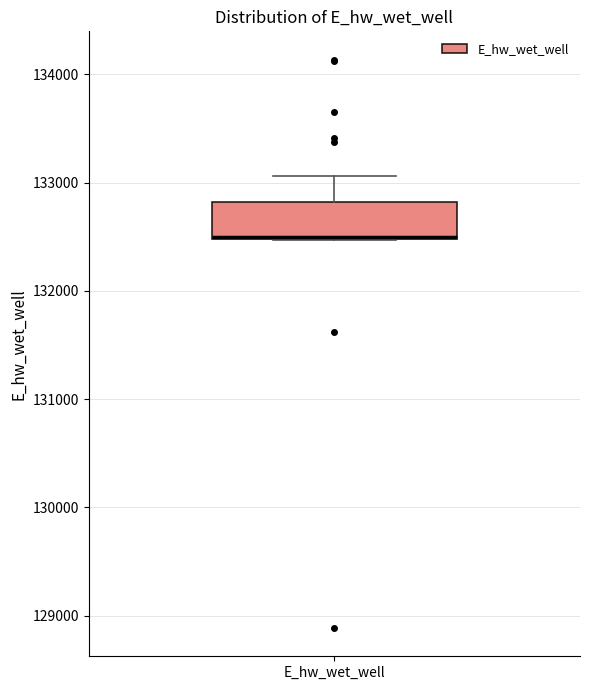

Transcribe this box plot: give where the median line is, the range the box spans, and where the two whiskers end, as read against the y-axis. The values are not printed on the chart, so give them approximately, as read against the axis.

median 132500 (drawn on the box's lower edge), box 132500 to 132800, whiskers 132500 to 133100